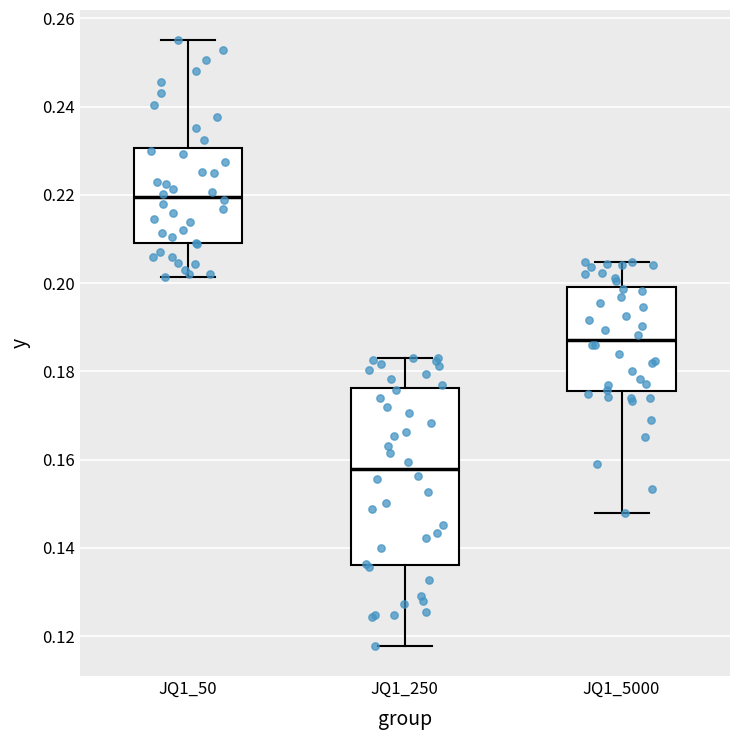

Reading left to right, read every box against the y-axis: the position of its median line, the range the box covers, and the ends of its whiskers. The values are not printed on the chart, so give them approximately, as read against the axis.

JQ1_50: median 0.220, box 0.210 to 0.230, whiskers 0.202 to 0.256
JQ1_250: median 0.158, box 0.136 to 0.176, whiskers 0.118 to 0.184
JQ1_5000: median 0.188, box 0.176 to 0.200, whiskers 0.148 to 0.204